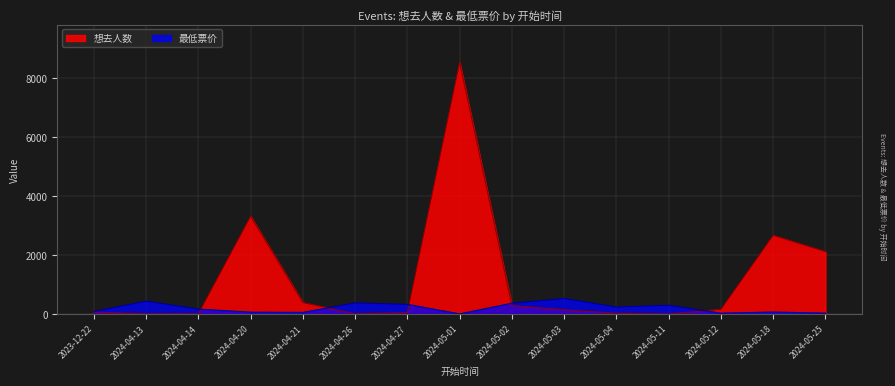

At 2023-12-22, list the series in order from smallest to largest.

想去人数, 最低票价